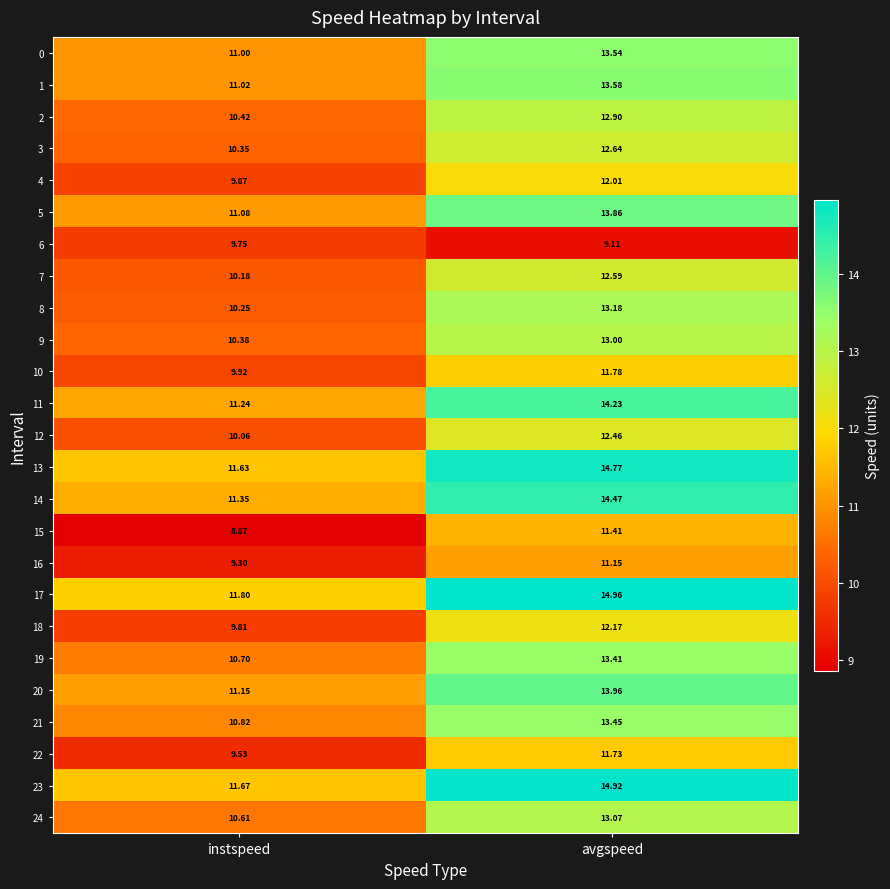

Rank the series by their maximum value, from highest to lowest.

17, 23, 13, 14, 11, 20, 5, 1, 0, 21, 19, 8, 24, 9, 2, 3, 7, 12, 18, 4, 10, 22, 15, 16, 6